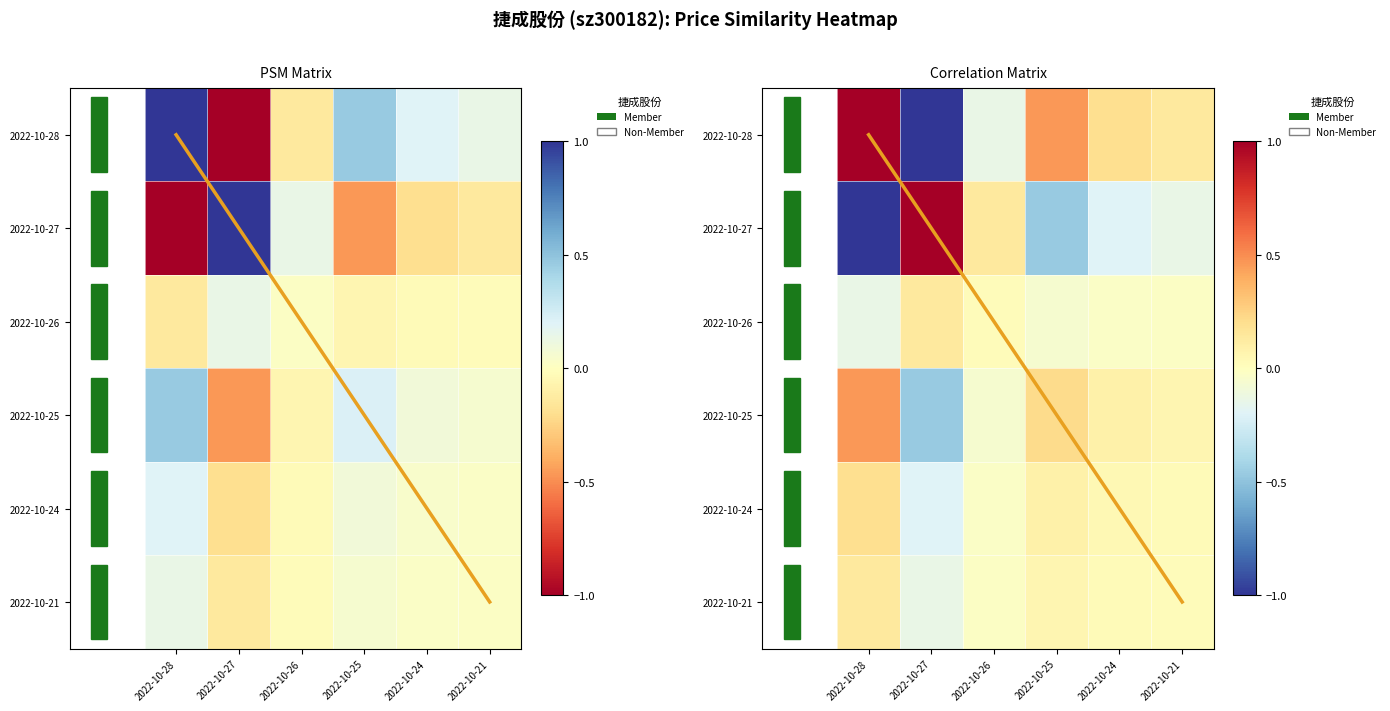

What is the total value across all series at 2022-10-27?

-0.7